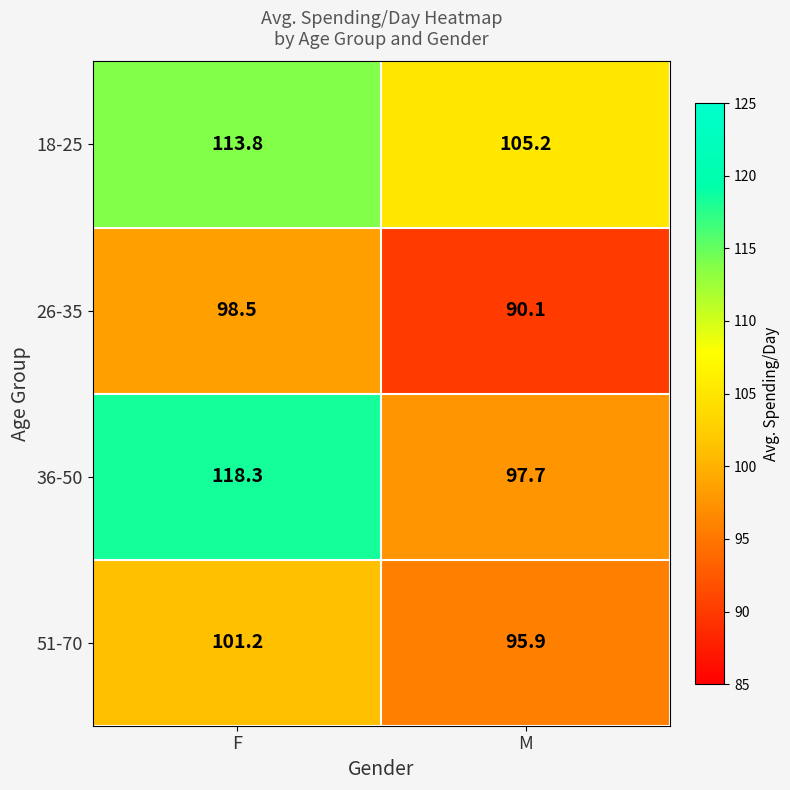

At which category does the chart reach its peak across all series?

F